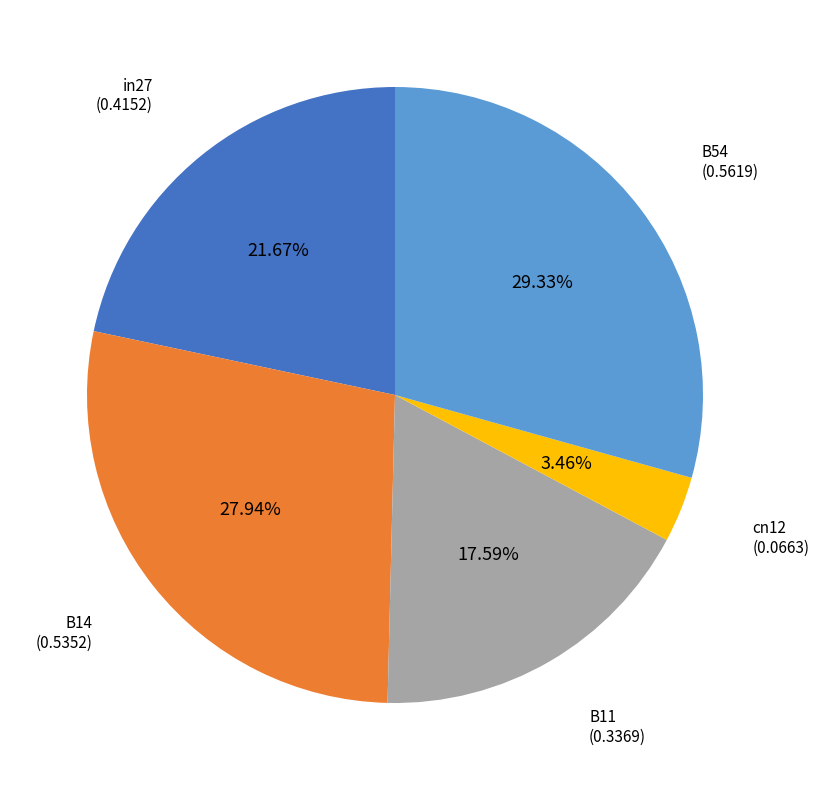

To the nearest percent, what is the average slice percentage?

20%